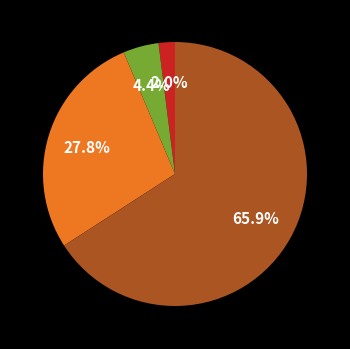

Is there a majority slice in this chart?

Yes